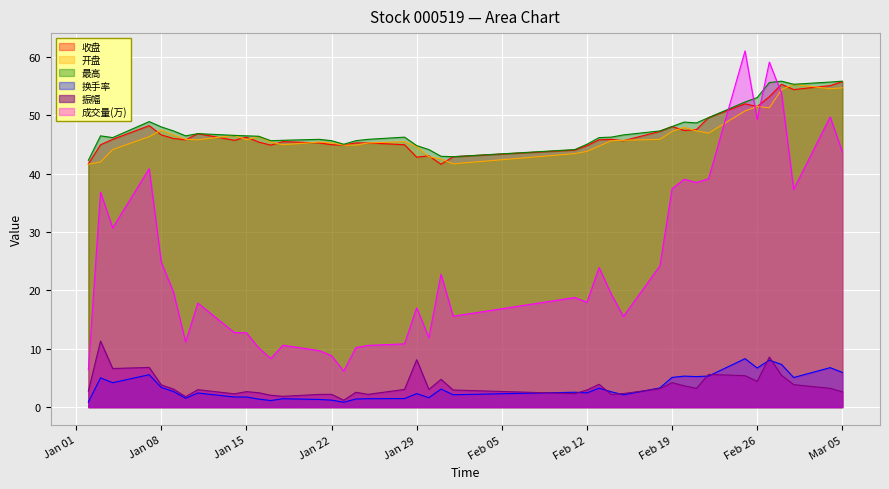

Which label corresponds to the largest value in the chart?

2019-02-25